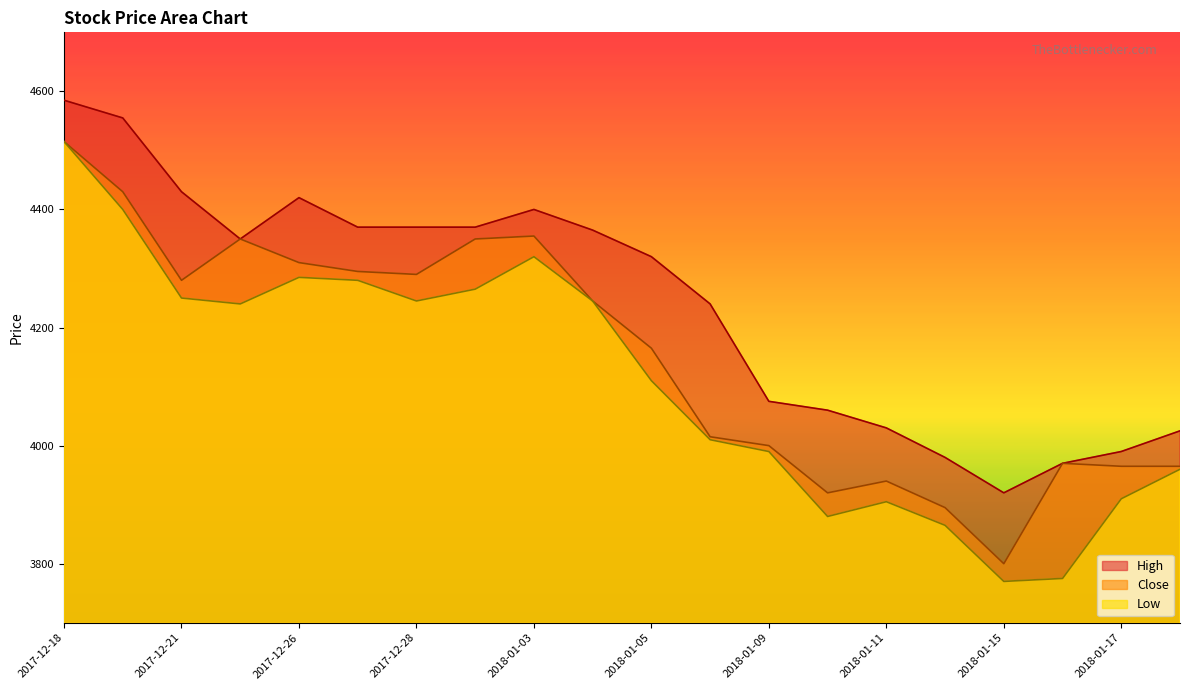

At which category does High reach its first local valley?

2017-12-22